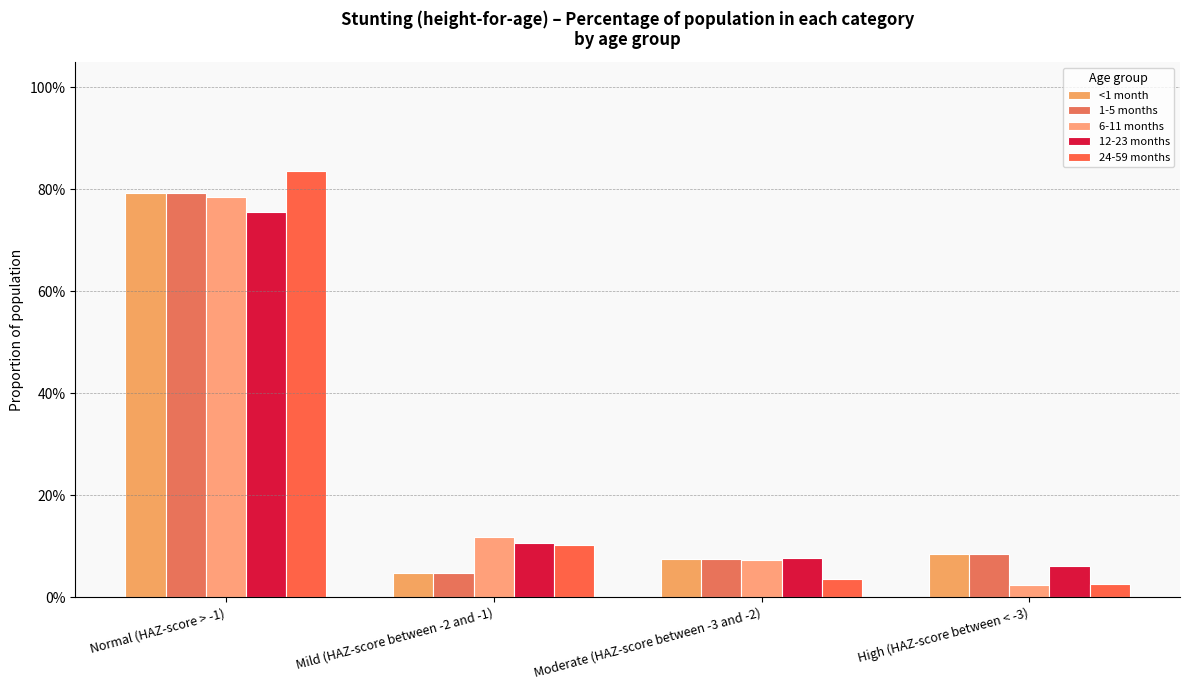

What is the sum of the 1-5 months values at Moderate (HAZ-score between -3 and -2) and Normal (HAZ-score > -1)?

0.9